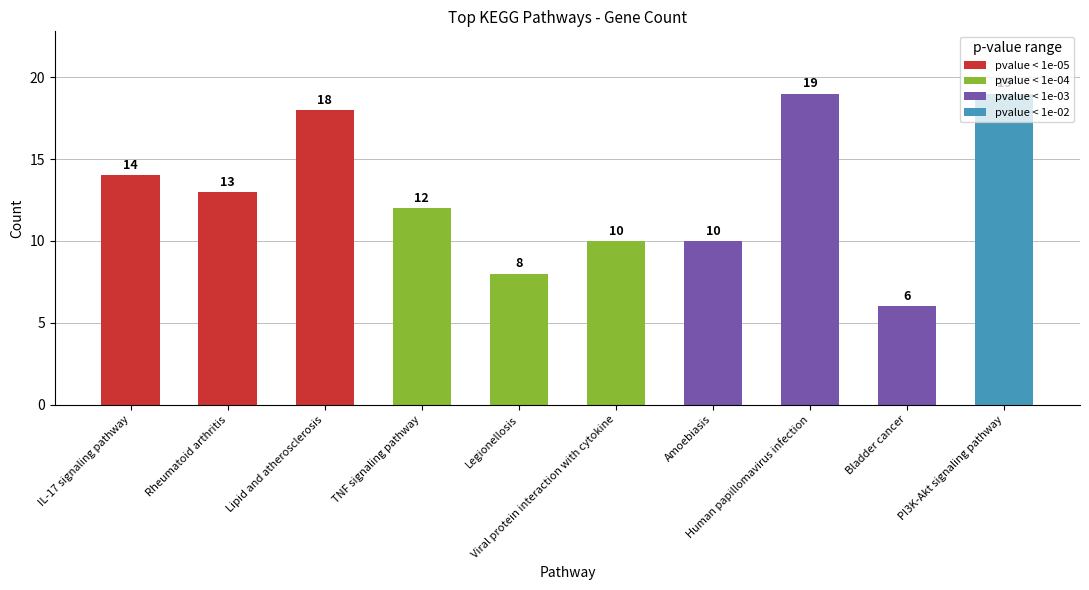

What is the minimum value shown in the chart?

6